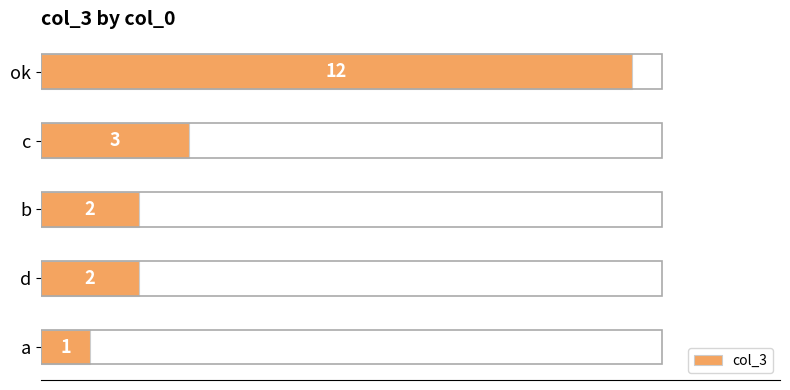

What is the sum of the values at d and a?

3